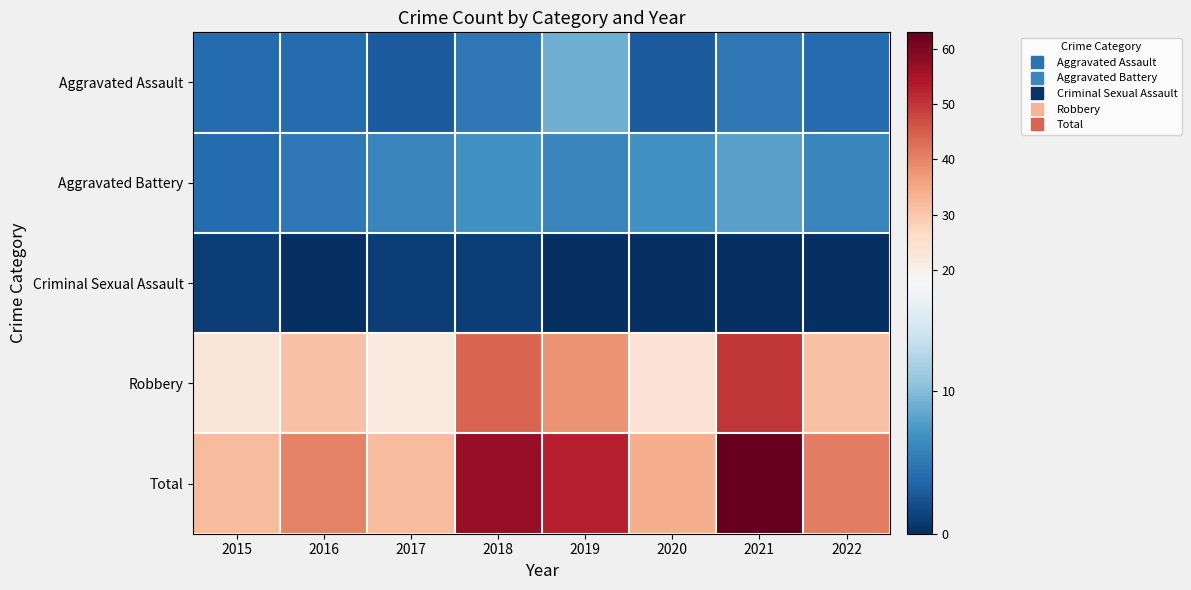

Reading right to left, list all the values displayed in this chart.

Aggravated Assault: 2022=4	2021=5	2020=3	2019=9	2018=5	2017=3	2016=4	2015=4
Aggravated Battery: 2022=6	2021=8	2020=7	2019=6	2018=7	2017=6	2016=5	2015=4
Criminal Sexual Assault: 2022=0	2021=0	2020=0	2019=0	2018=1	2017=1	2016=0	2015=1
Robbery: 2022=31	2021=50	2020=24	2019=38	2018=44	2017=22	2016=31	2015=23
Total: 2022=41	2021=63	2020=34	2019=53	2018=57	2017=32	2016=40	2015=32